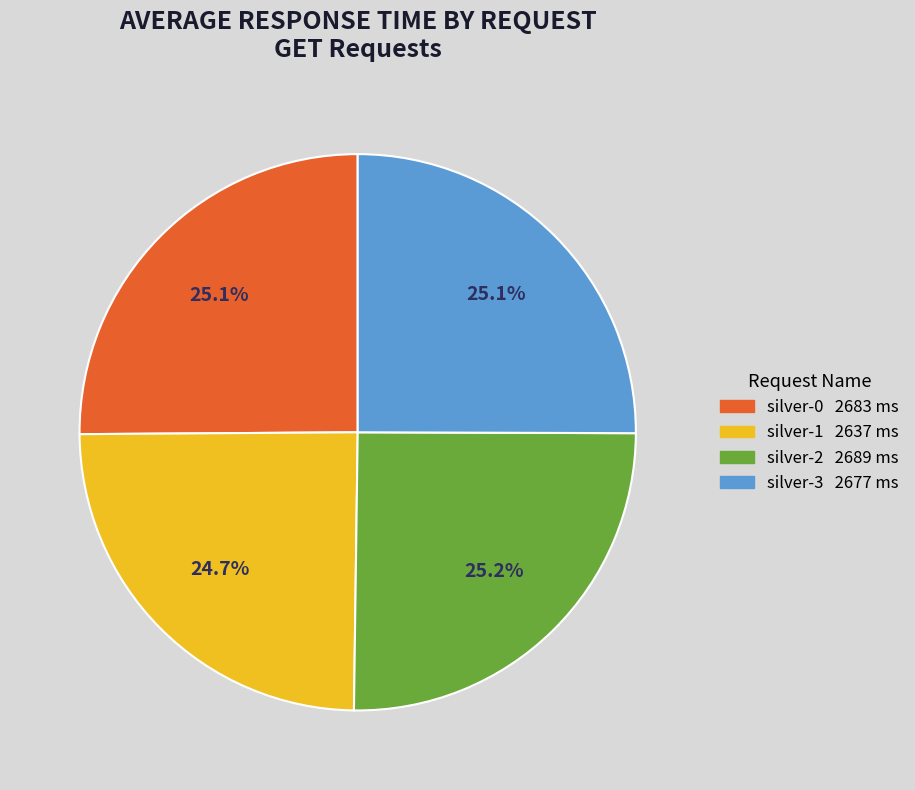

To the nearest percent, what portion does silver-0 represent?

25%